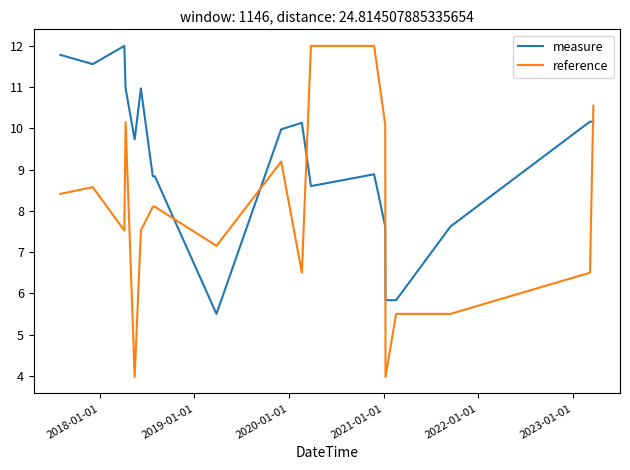

Is this an area chart (filled region under the line)?

No